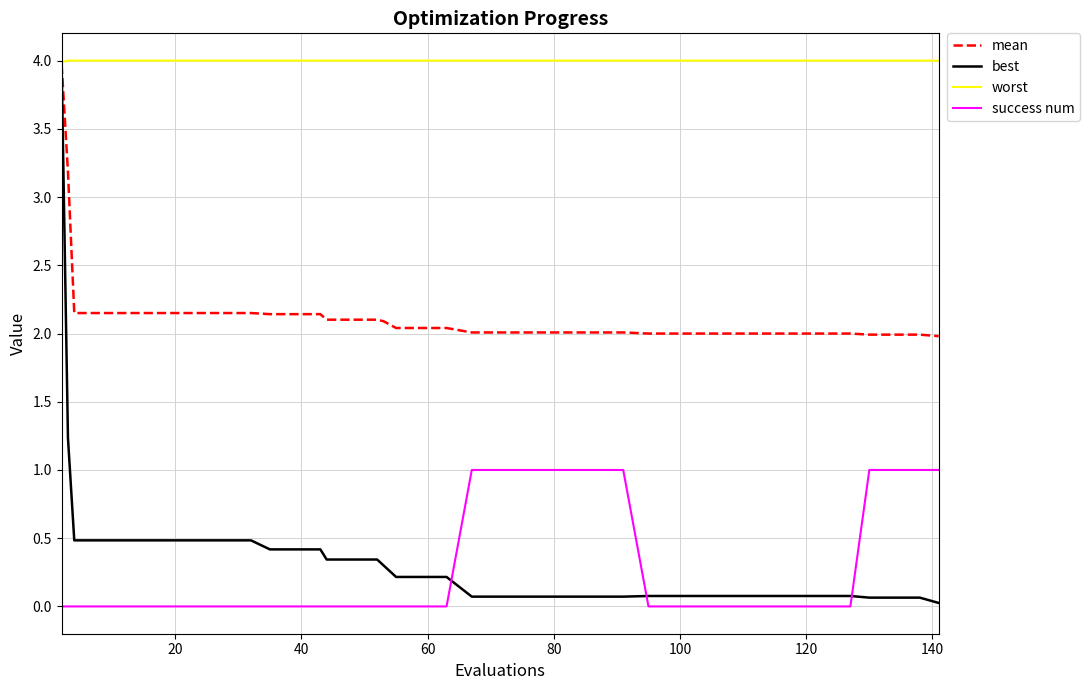

True or false: success num and worst intersect in this chart.

False